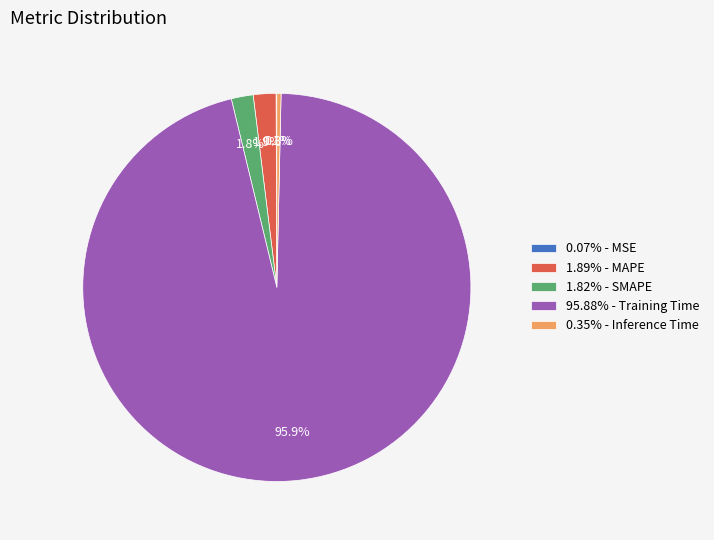

Does 95.88% - Training Time represent more than half of the total?

Yes